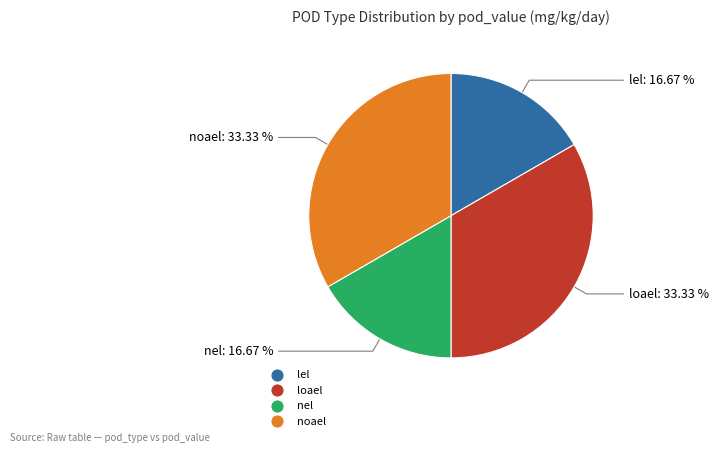

Does any single category account for the majority?

No